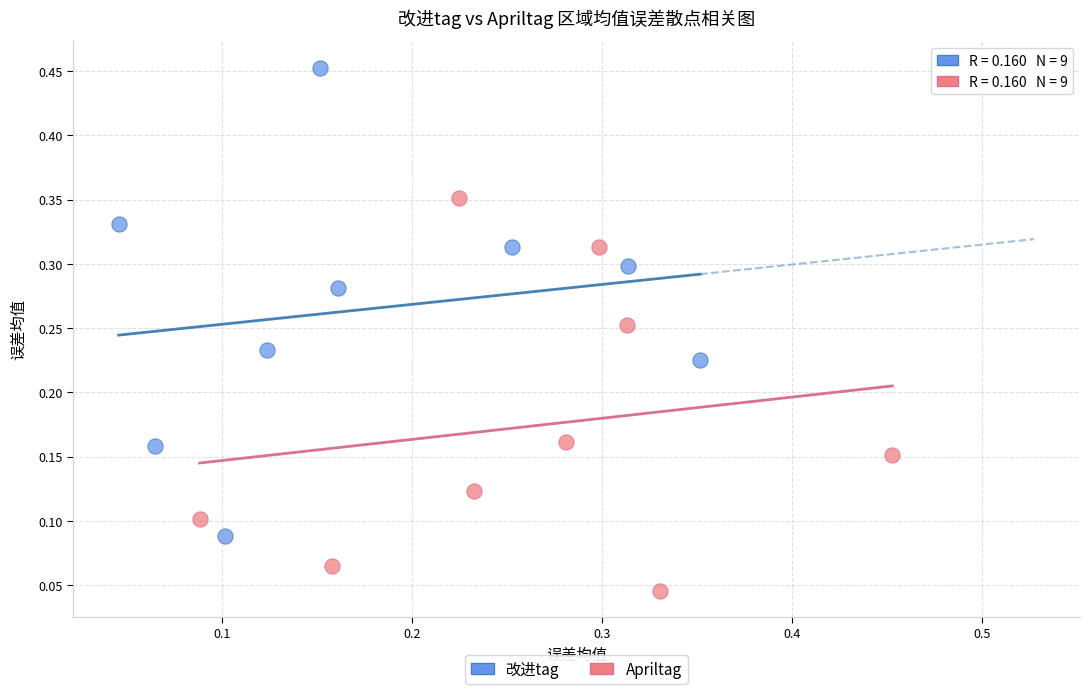

Which series has the widest spread of Y values?

改进tag